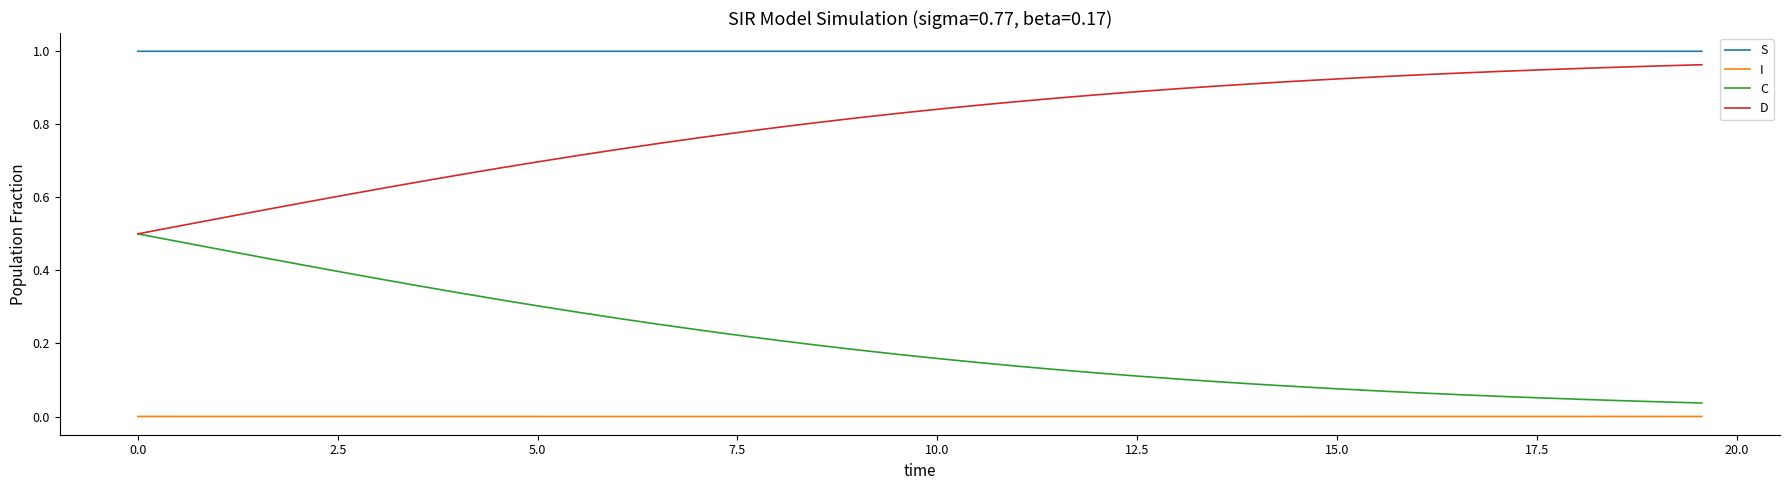

True or false: I and C cross at least once.

False